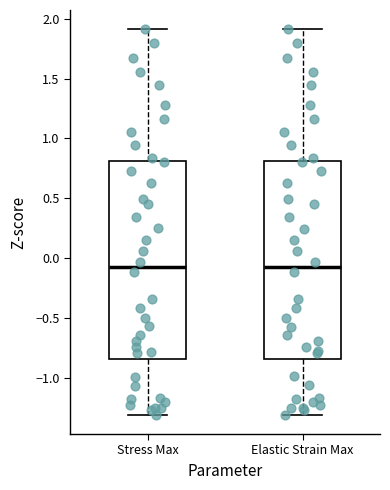

Reading left to right, transcribe this box plot: for each box, give where its median line is, the range the box spans, and where its two whiskers end, as read against the y-axis. The values are not printed on the chart, so give them approximately, as read against the axis.

Stress Max: median -0.10, box -0.85 to 0.80, whiskers -1.30 to 1.90
Elastic Strain Max: median -0.10, box -0.85 to 0.80, whiskers -1.30 to 1.90